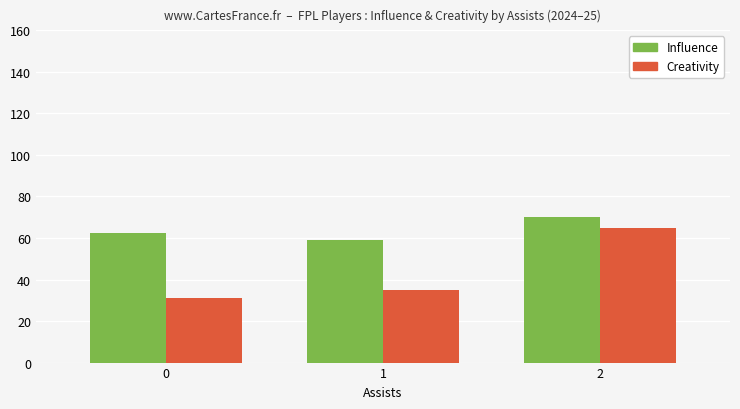

Reading left to right, list all the values displayed in this chart.

Influence: 0=62.3	1=59.1	2=70.1
Creativity: 0=31.3	1=35.1	2=64.9